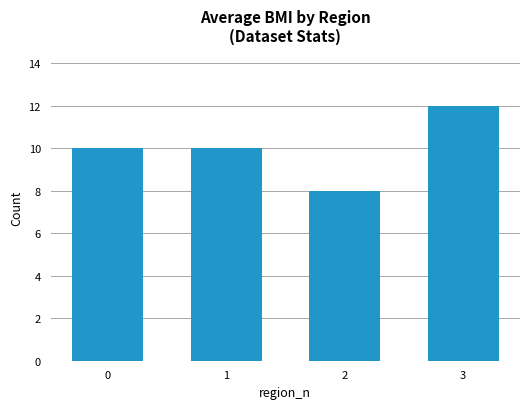

The chart shows a value of 13 at 2. True or false?

False